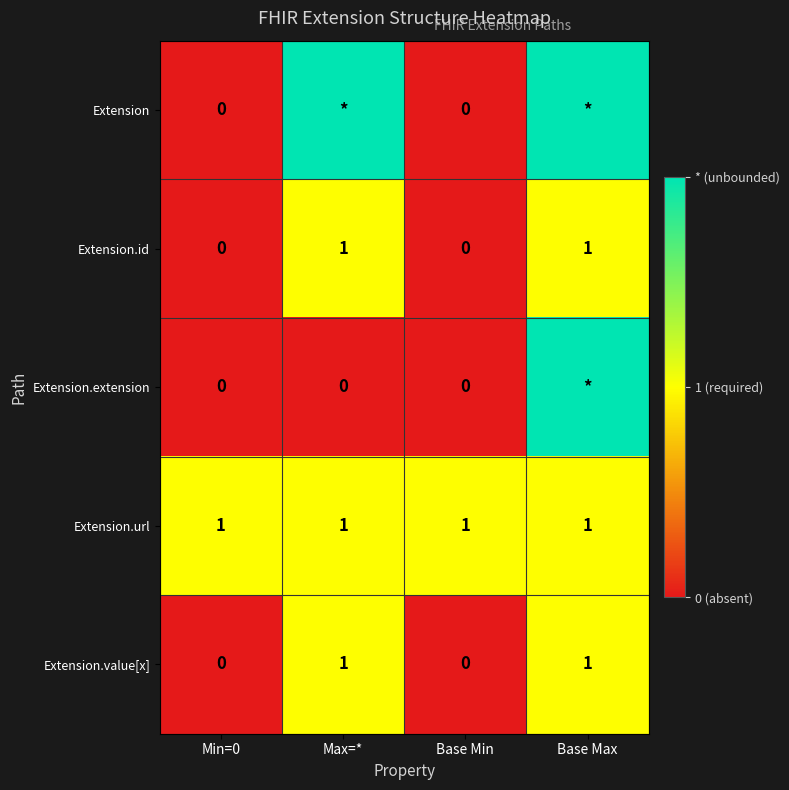

Is it true that Extension.value[x] equals 1 at Base Max?

True